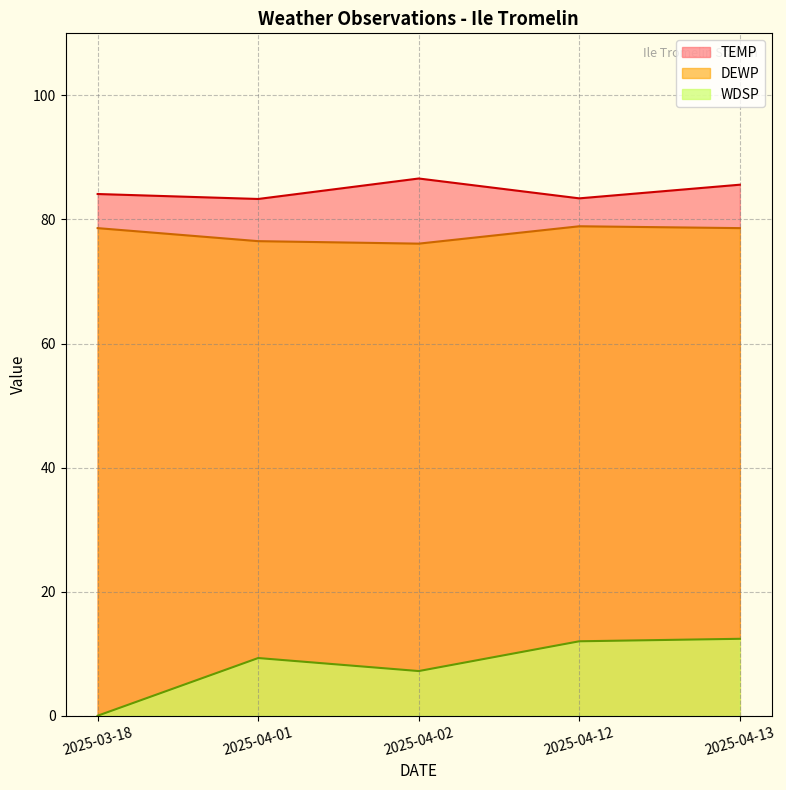

List the series in order of their peak value, lowest first.

DEWP, TEMP